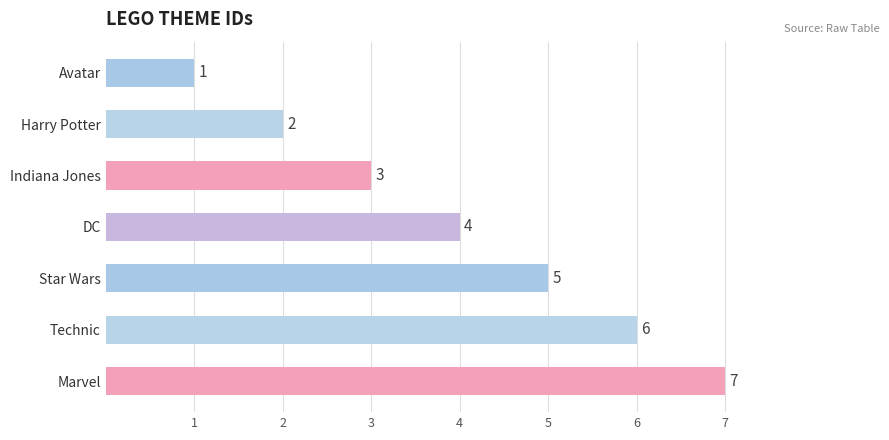

What is the change in value from Star Wars to Marvel?

+2